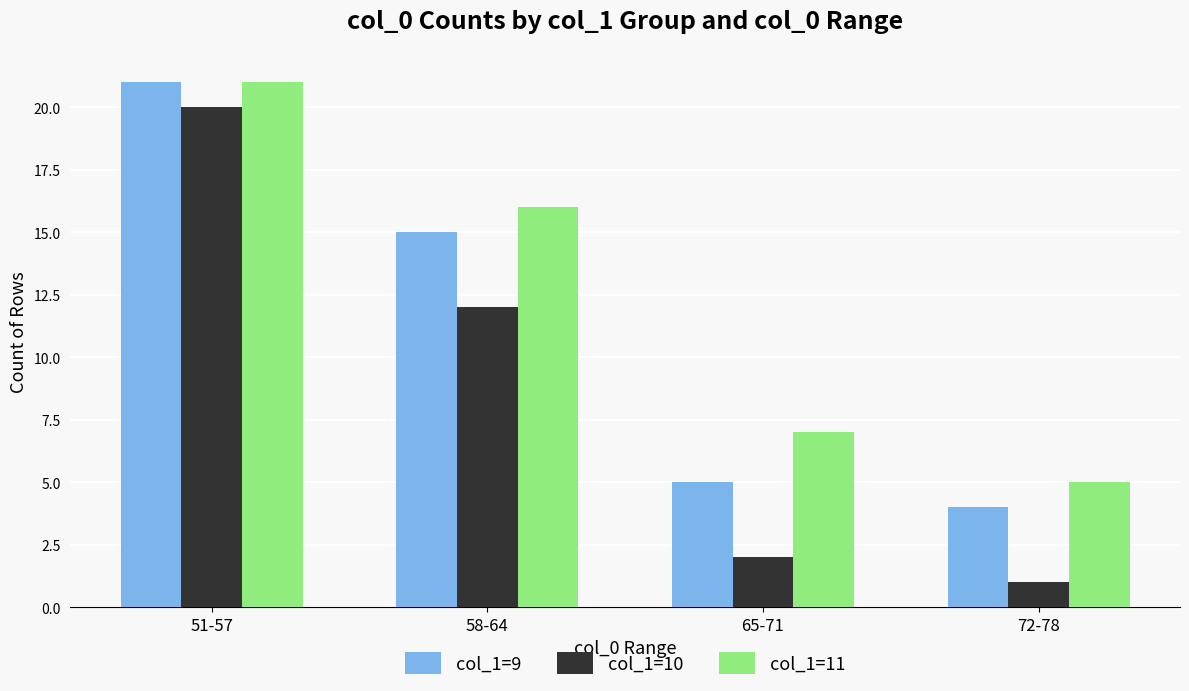

Reading left to right, list all the values displayed in this chart.

col_1=9: 21	15	5	4
col_1=10: 20	12	2	1
col_1=11: 21	16	7	5